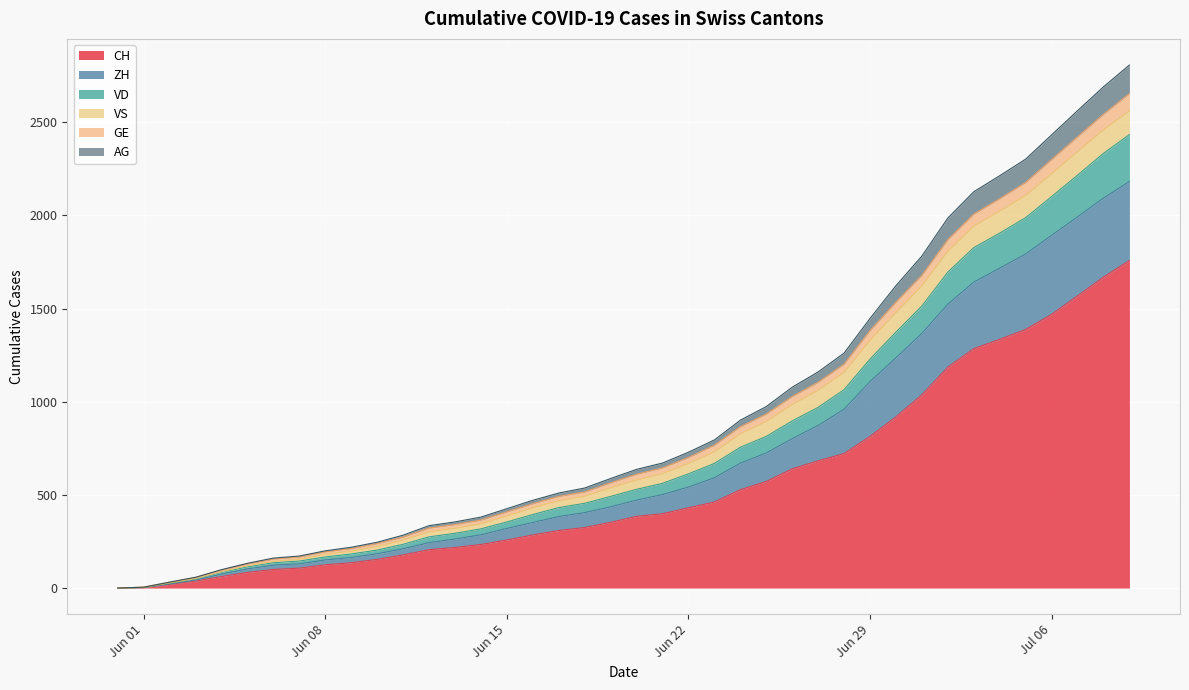

What is the highest value of the CH series?

1758